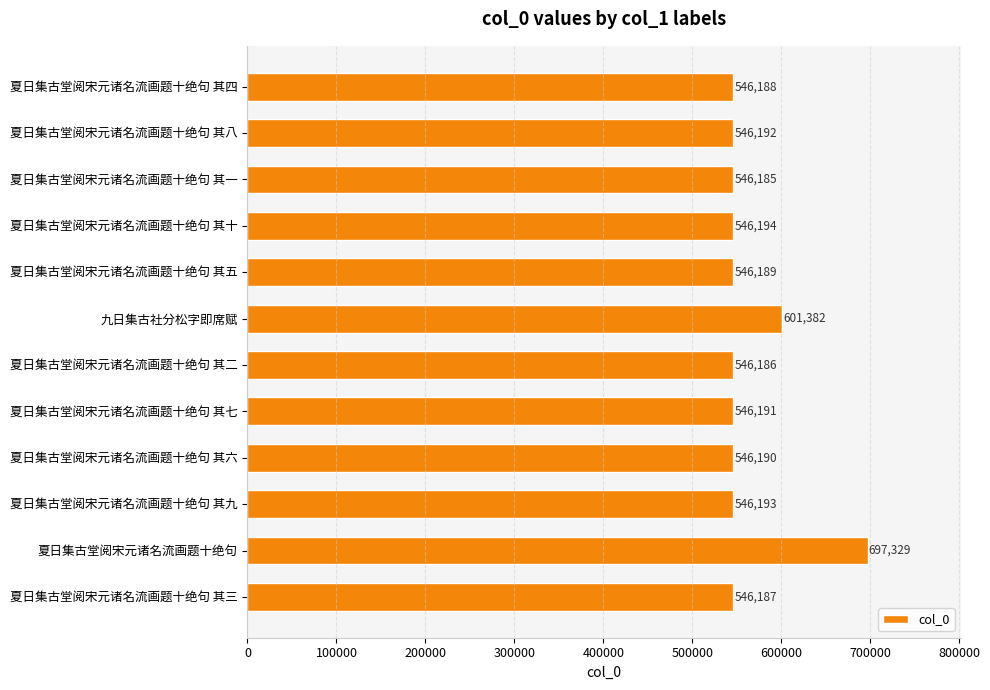

What value does the data have at 夏日集古堂阅宋元诸名流画题十绝句 其一?

546185